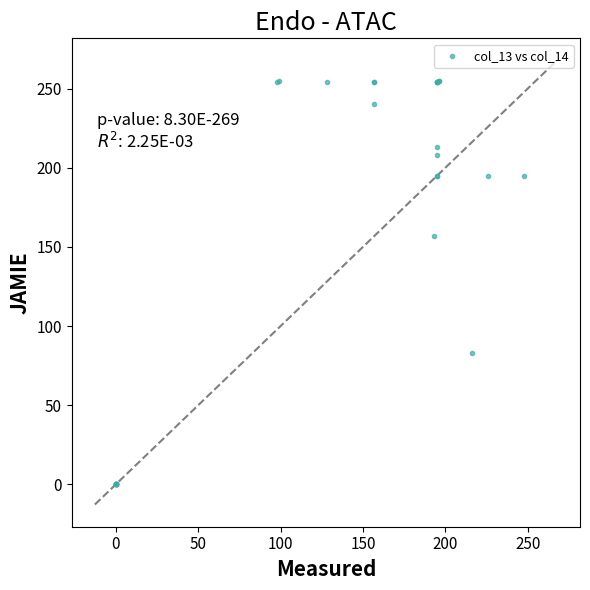

What Y value in the scatter plot is closest to 127?

157